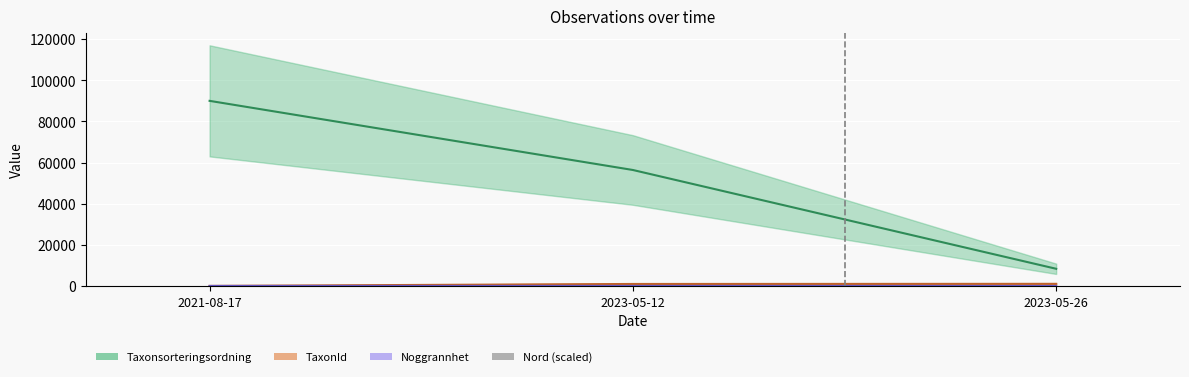

The chart shows a value of 0.0 at 2023-05-26. True or false?

True